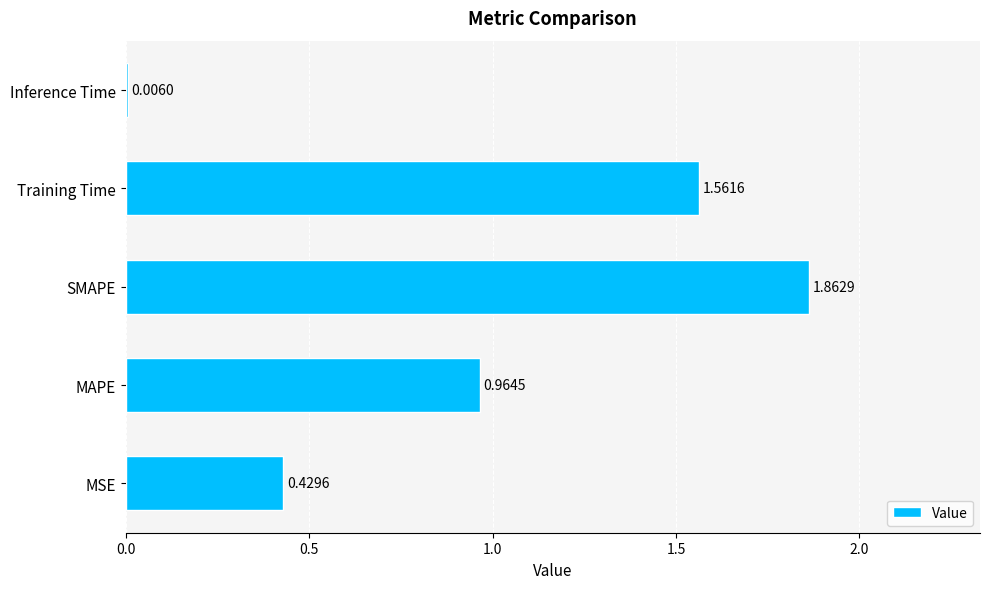

At which label is the value closest to 0?

Inference Time